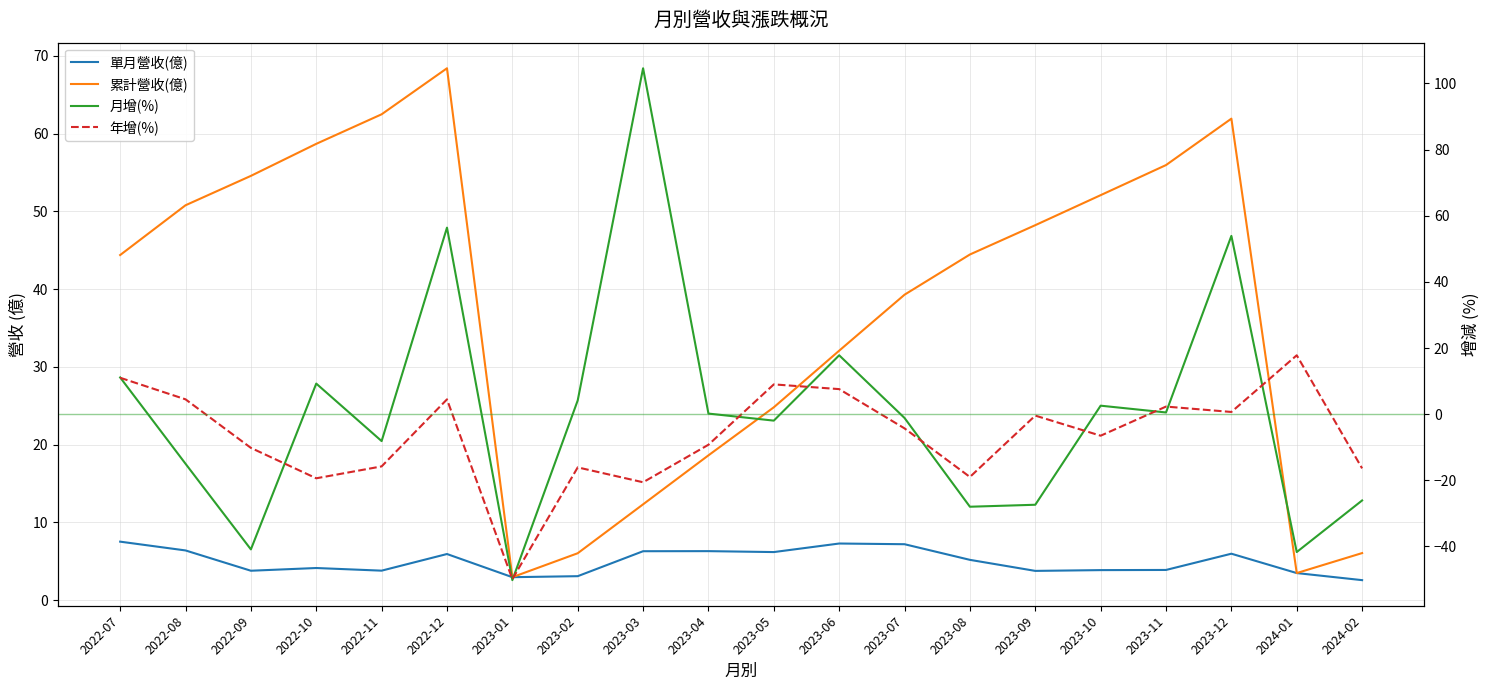

The value of 月增(%) at 2023-05 is -0.5. True or false?

False